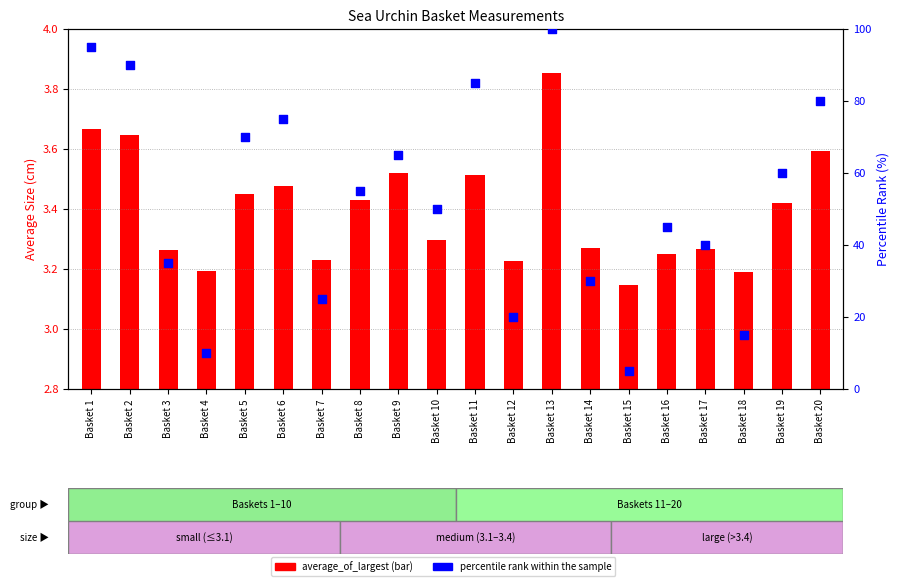

Which series reaches the maximum Y coordinate?

percentile rank within the sample